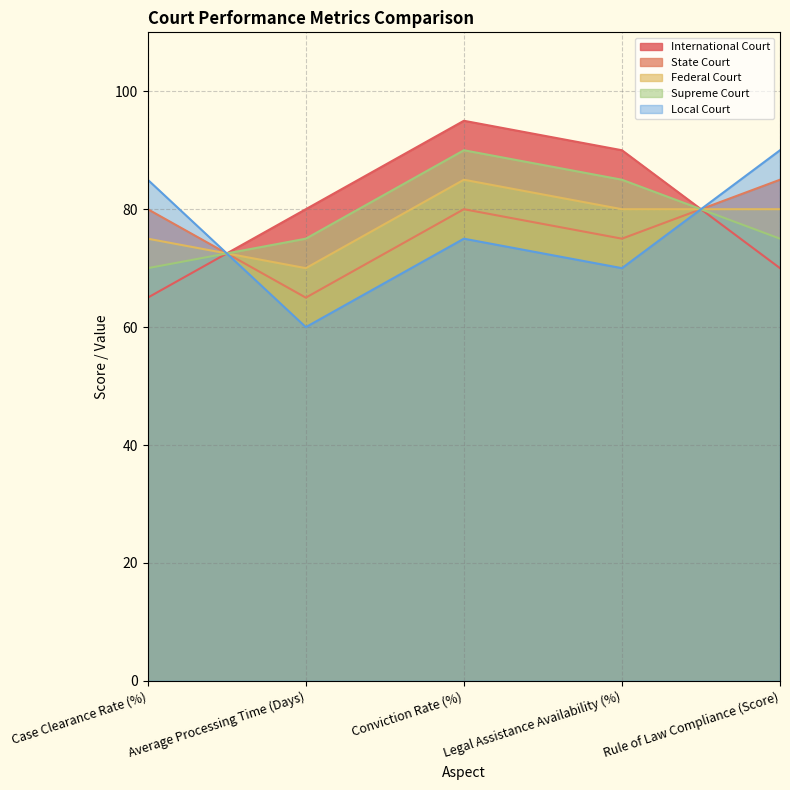

Rank the series by their maximum value, from lowest to highest.

State Court, Federal Court, Local Court, Supreme Court, International Court